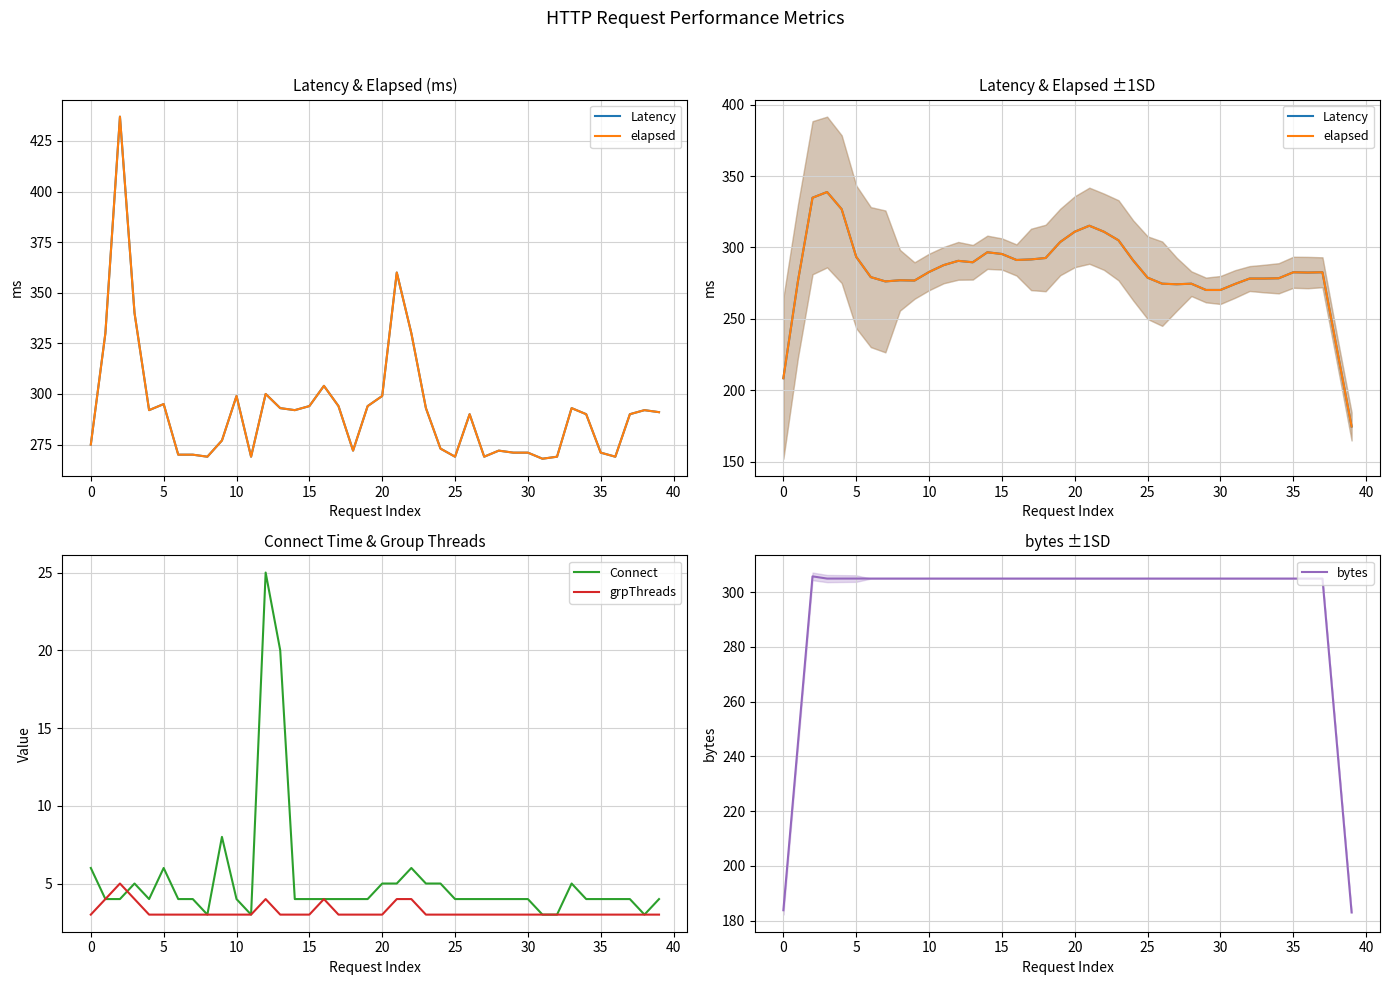

Count the grpThreads values in the range 3 to 4.

39